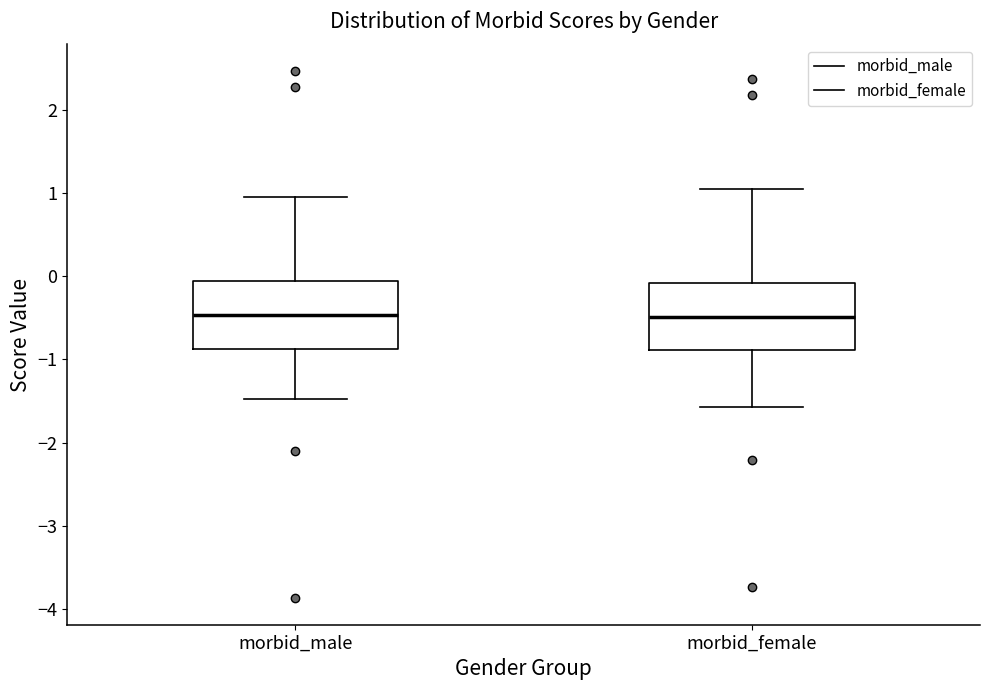

Reading left to right, transcribe this box plot: for each box, give where its median line is, the range the box spans, and where its two whiskers end, as read against the y-axis. The values are not printed on the chart, so give them approximately, as read against the axis.

morbid_male: median -0.5, box -0.9 to -0.1, whiskers -1.5 to 0.9
morbid_female: median -0.5, box -0.9 to -0.1, whiskers -1.6 to 1.0